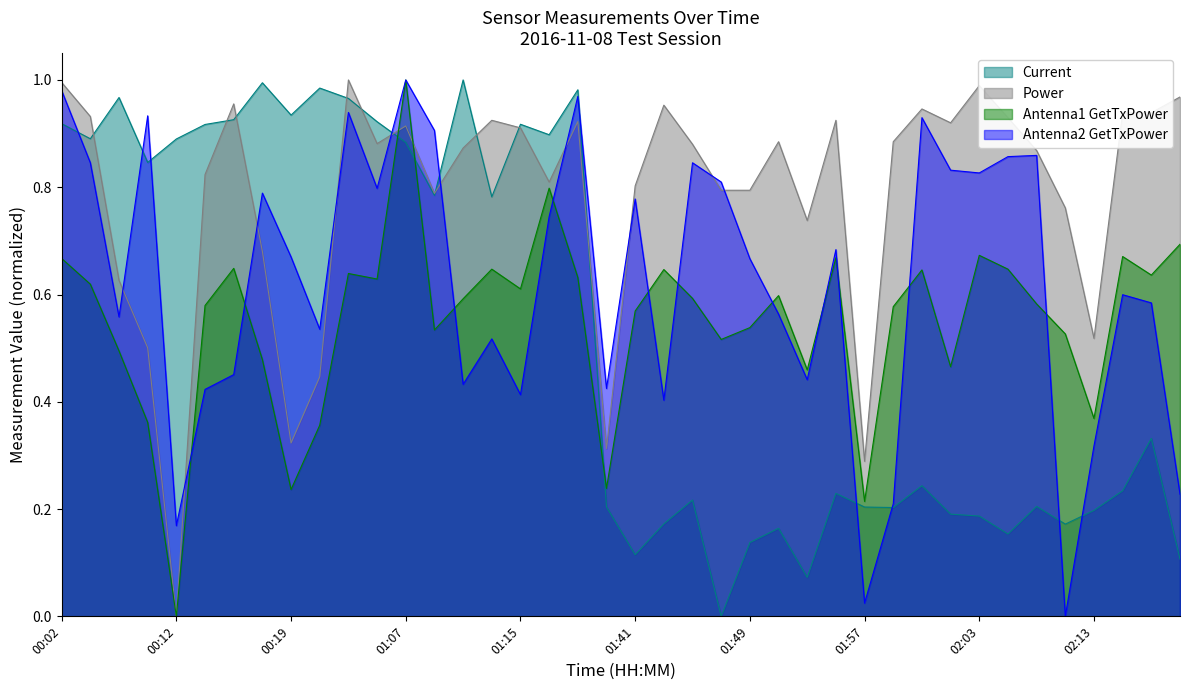

How many times do Power and Antenna2 GetTxPower cross each other?

10